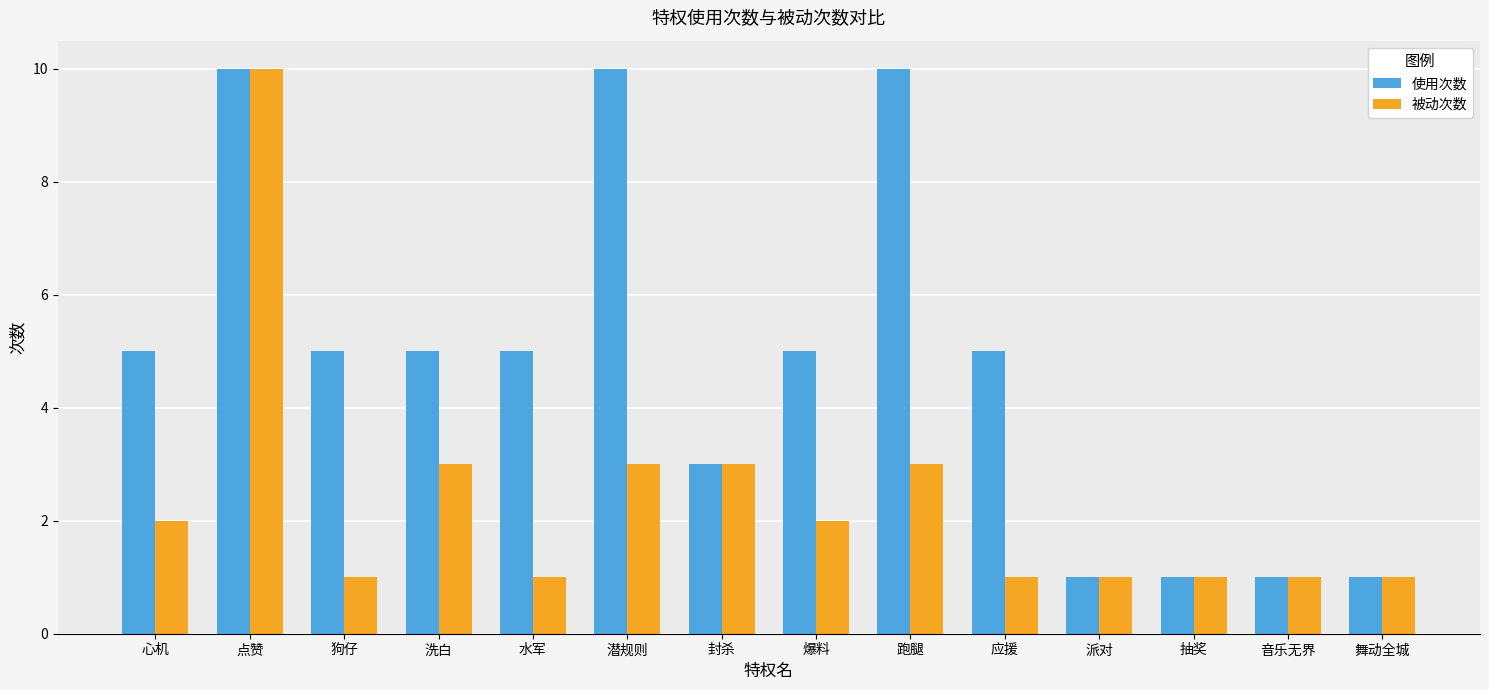

Between 狗仔 and 爆料, which series saw the biggest shift?

被动次数